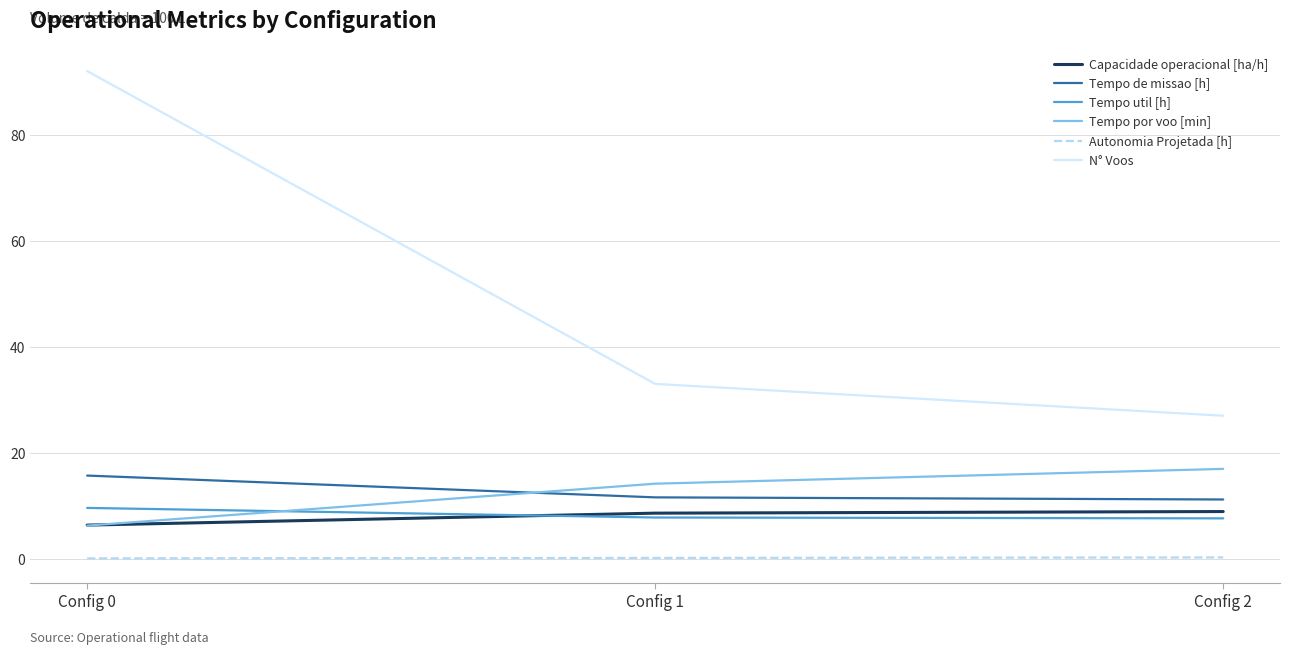

True or false: N° Voos has a value of 92.0 at Config 0.

True